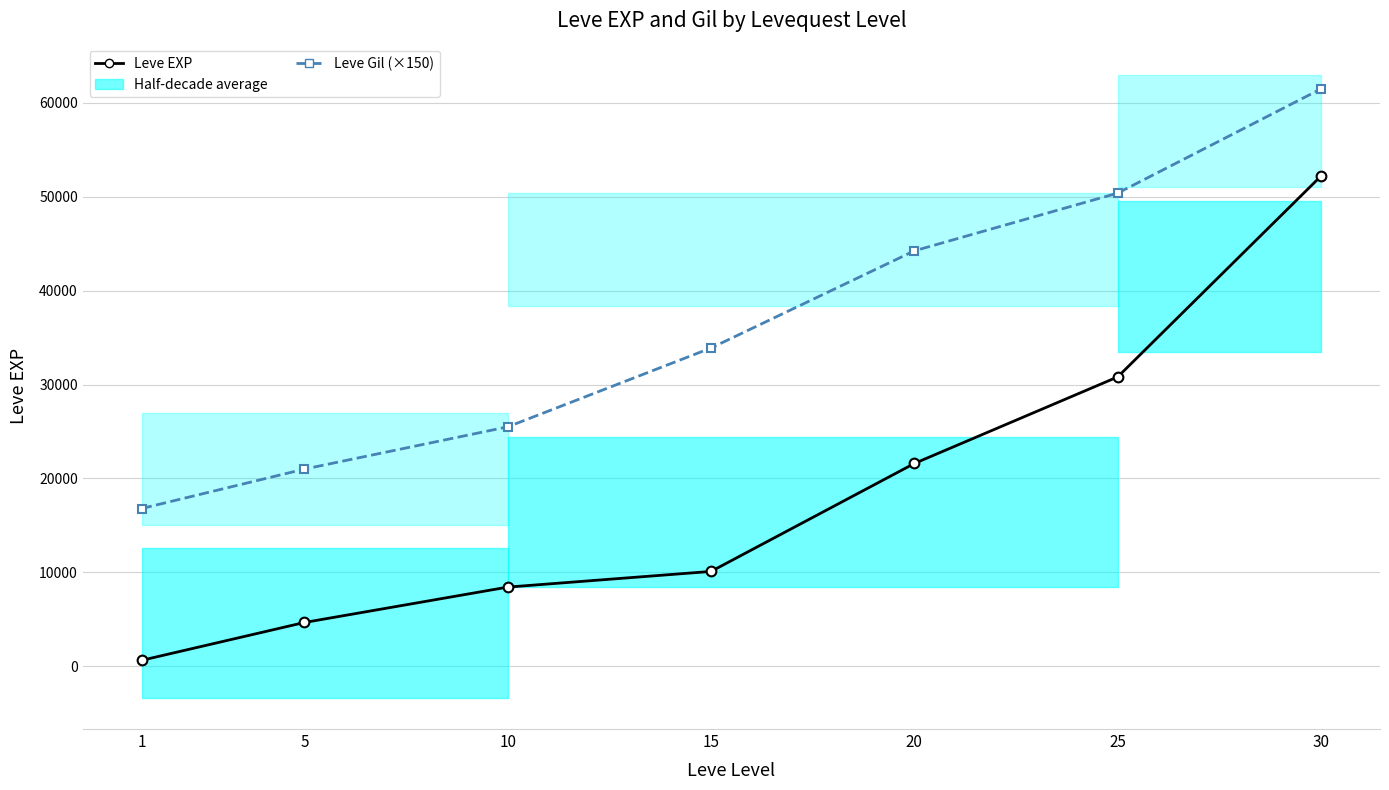

What is the value of the Leve EXP point at the 4th from the left?

10100